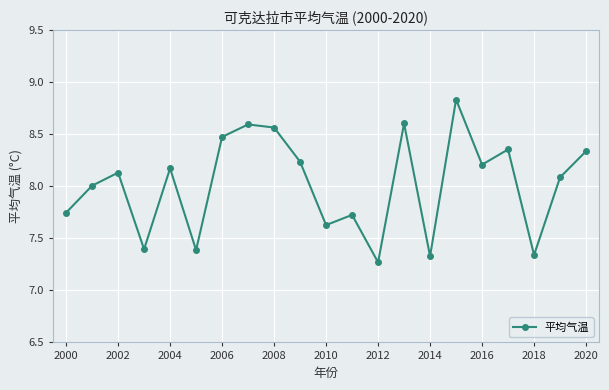

How many points are lower than both their immediate neighbors (excluding endpoints)?

7